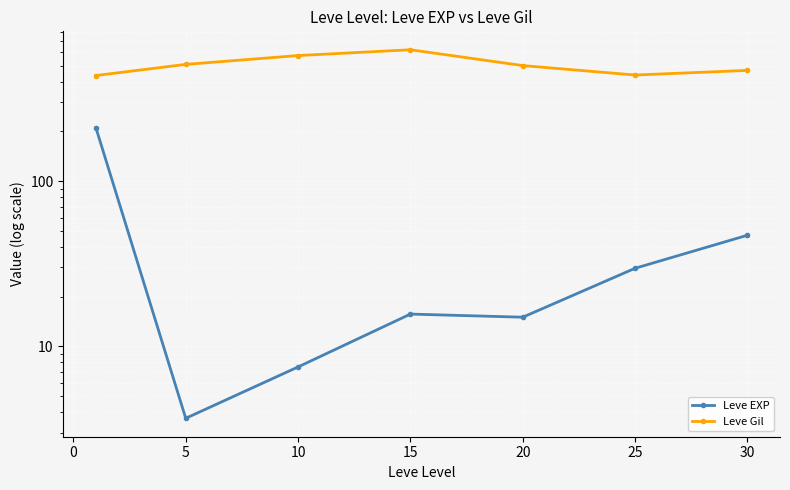

How many data points in Leve Gil are above 500?

3